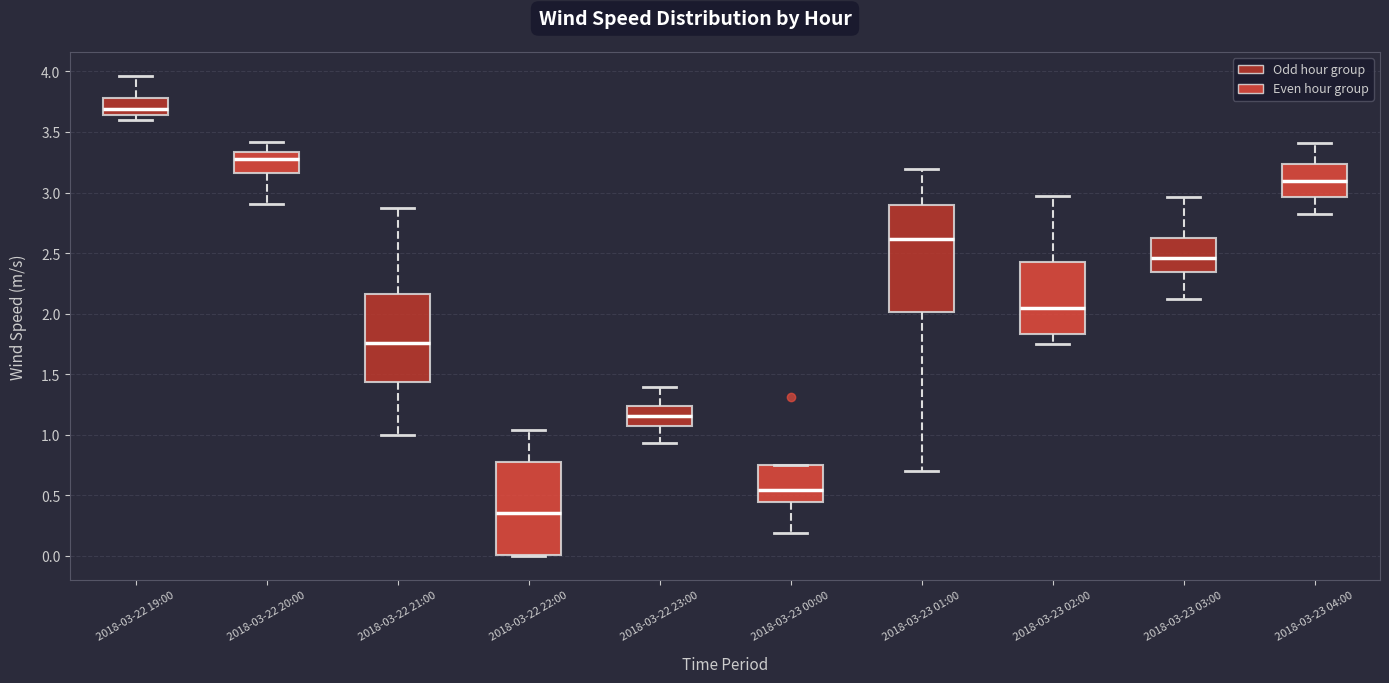

Reading left to right, read every box against the y-axis: the position of its median line, the range the box covers, and the ends of its whiskers. The values are not printed on the chart, so give them approximately, as read against the axis.

2018-03-22 19:00: median 3.70, box 3.65 to 3.80, whiskers 3.60 to 3.95
2018-03-22 20:00: median 3.30, box 3.15 to 3.35, whiskers 2.90 to 3.40
2018-03-22 21:00: median 1.75, box 1.45 to 2.15, whiskers 1.00 to 2.85
2018-03-22 22:00: median 0.35, box 0.00 to 0.80, whiskers 0.00 to 1.05
2018-03-22 23:00: median 1.15, box 1.05 to 1.25, whiskers 0.95 to 1.40
2018-03-23 00:00: median 0.55, box 0.45 to 0.75, whiskers 0.20 to 0.75
2018-03-23 01:00: median 2.60, box 2.00 to 2.90, whiskers 0.70 to 3.20
2018-03-23 02:00: median 2.05, box 1.85 to 2.45, whiskers 1.75 to 3.00
2018-03-23 03:00: median 2.45, box 2.35 to 2.60, whiskers 2.10 to 2.95
2018-03-23 04:00: median 3.10, box 2.95 to 3.25, whiskers 2.80 to 3.40